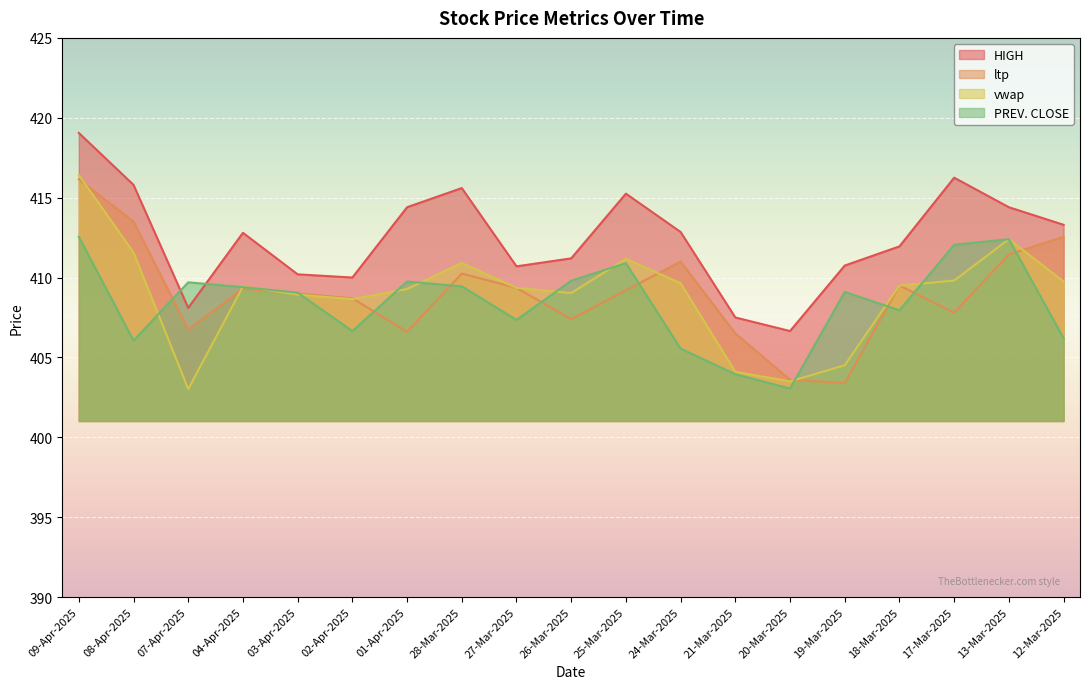

Where is the first local maximum for PREV. CLOSE?

07-Apr-2025